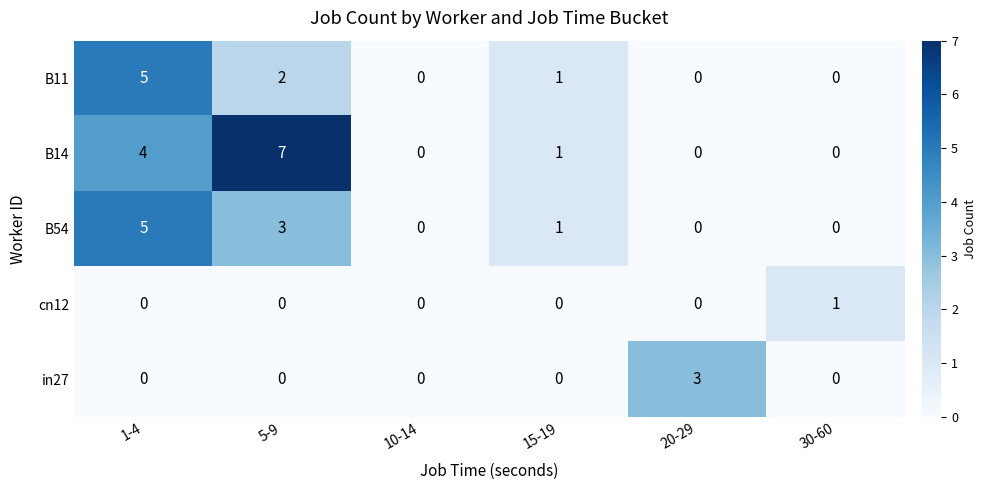

Which series has the widest spread of values?

B14